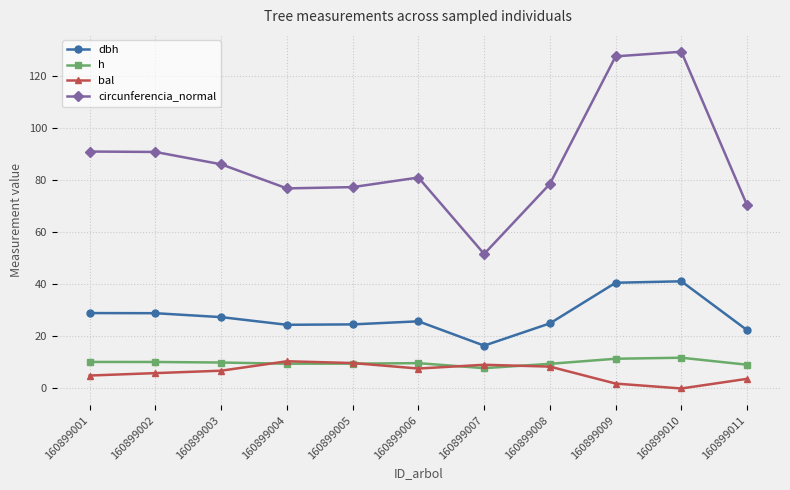

What is the difference between the maximum and minimum values in the dbh series?

24.7